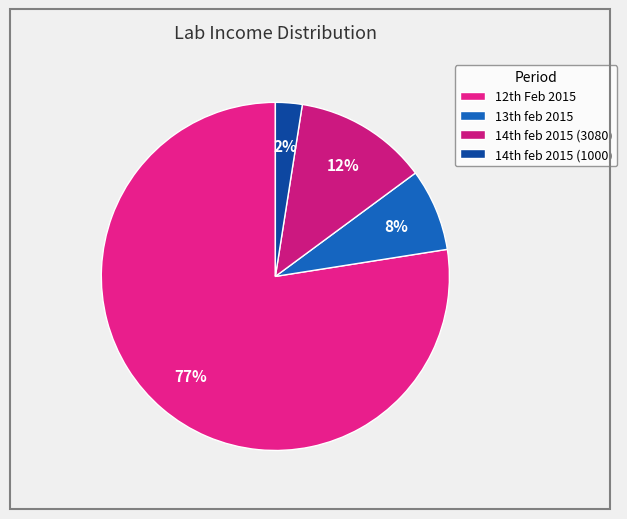

How many slices are in this pie chart?

4